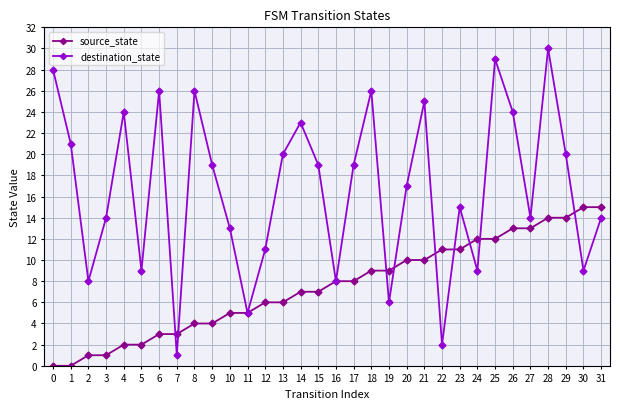

At 13, list the series in order from smallest to largest.

source_state, destination_state